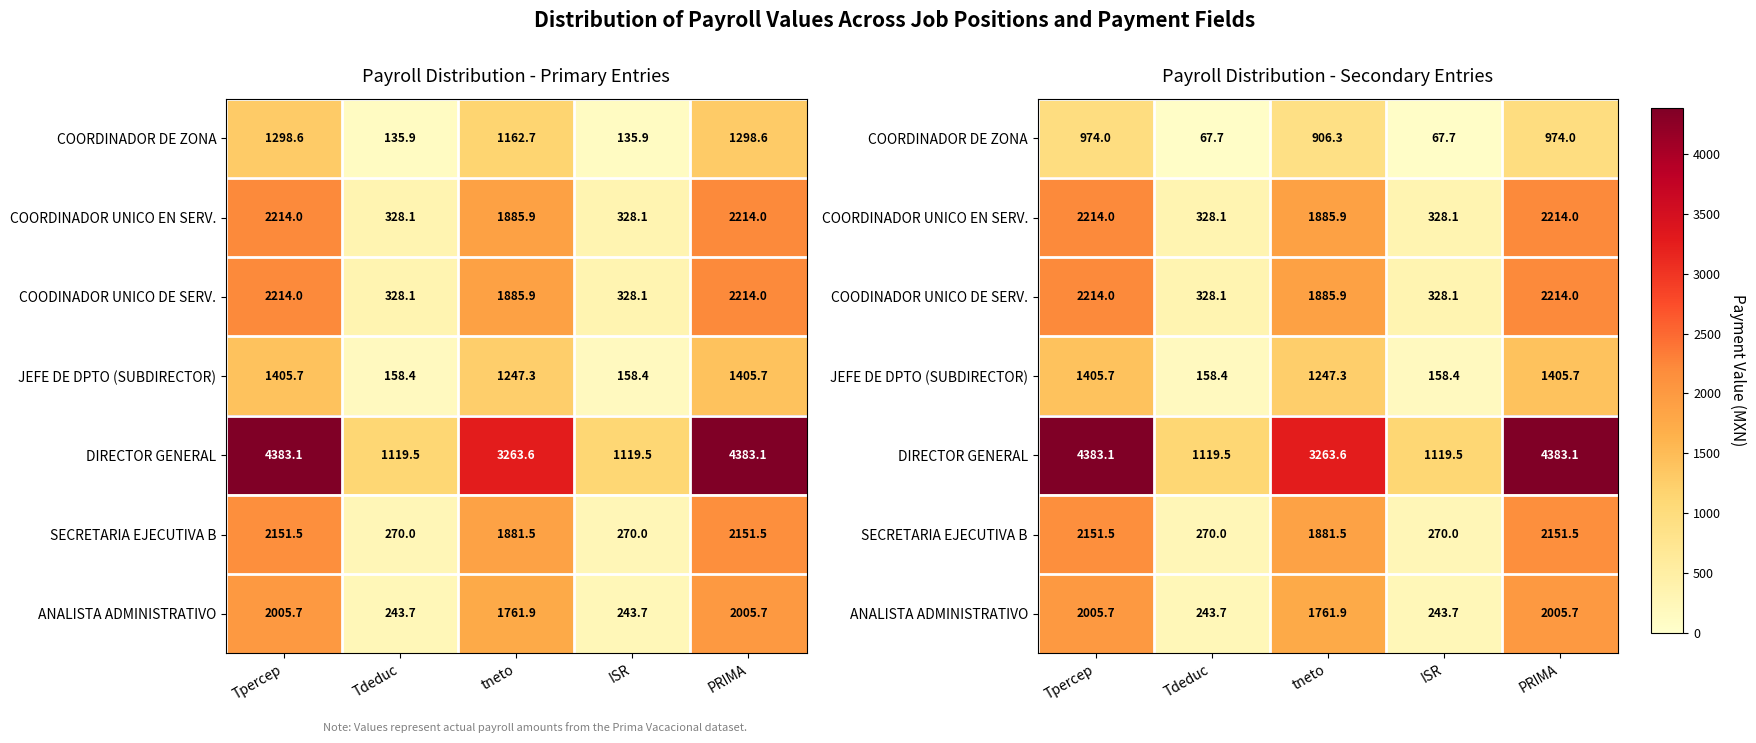

What is the greatest value displayed?

4383.1